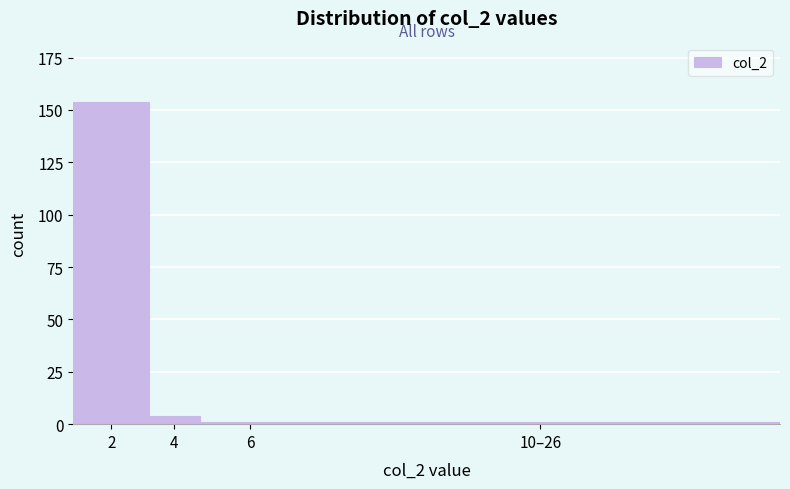

Reading left to right, what are all the values shown in this chart?

2=154	4=4	6=1	10–26=1